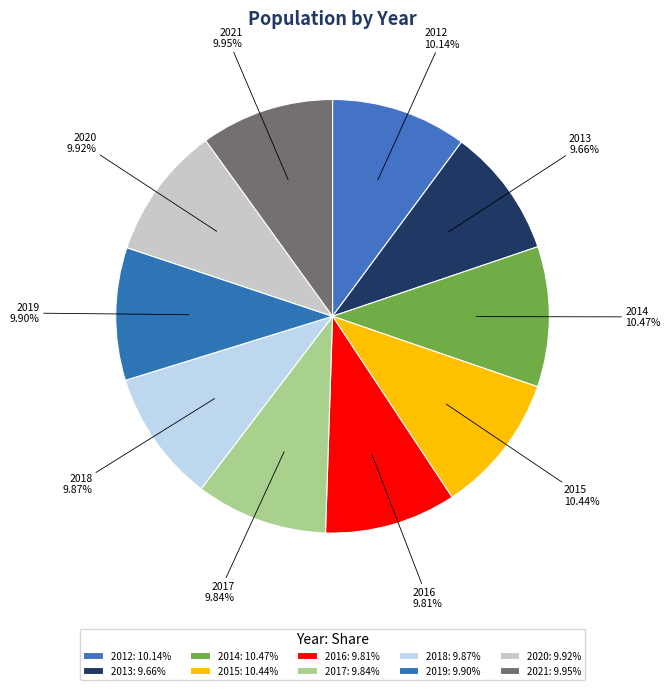

Approximately how many times larger is the value at 2015 compared to 2019?

1.1